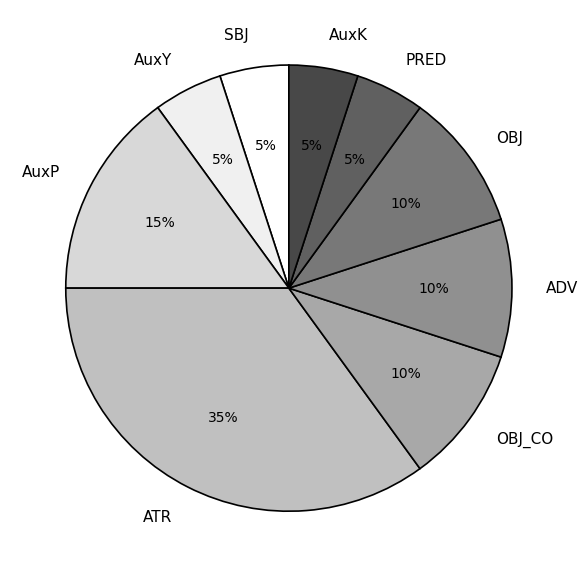

What is the ratio of the value at ATR to the value at OBJ_CO?

3.5